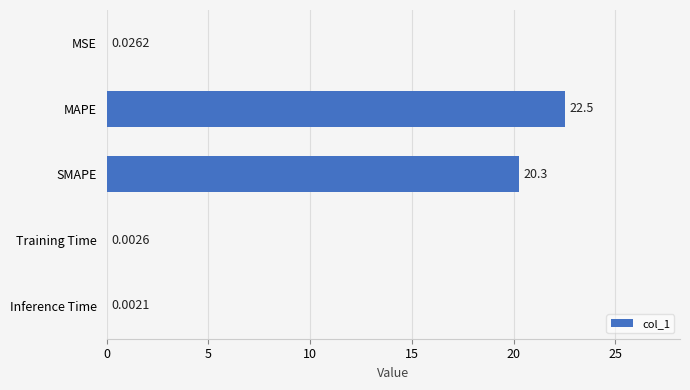

Which has a higher value, MAPE or Training Time?

MAPE